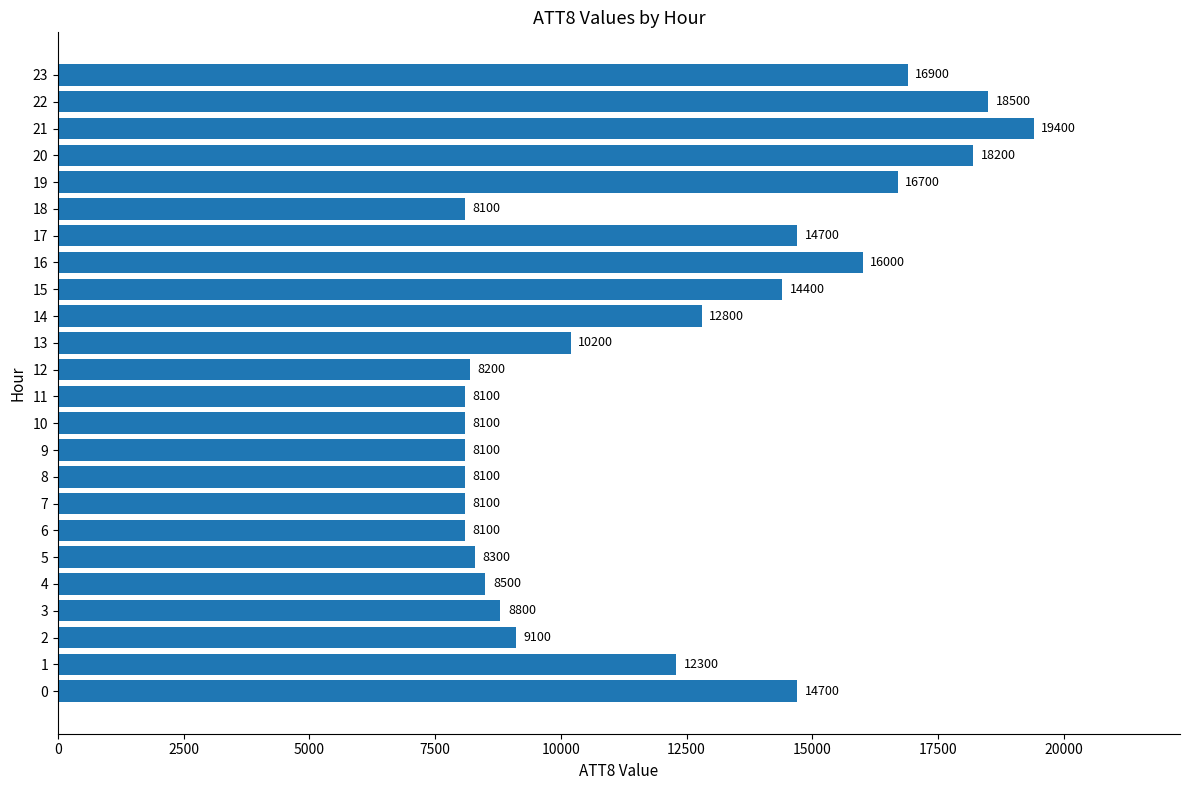

Approximately how many times larger is the value at 5 compared to 7?

1.0